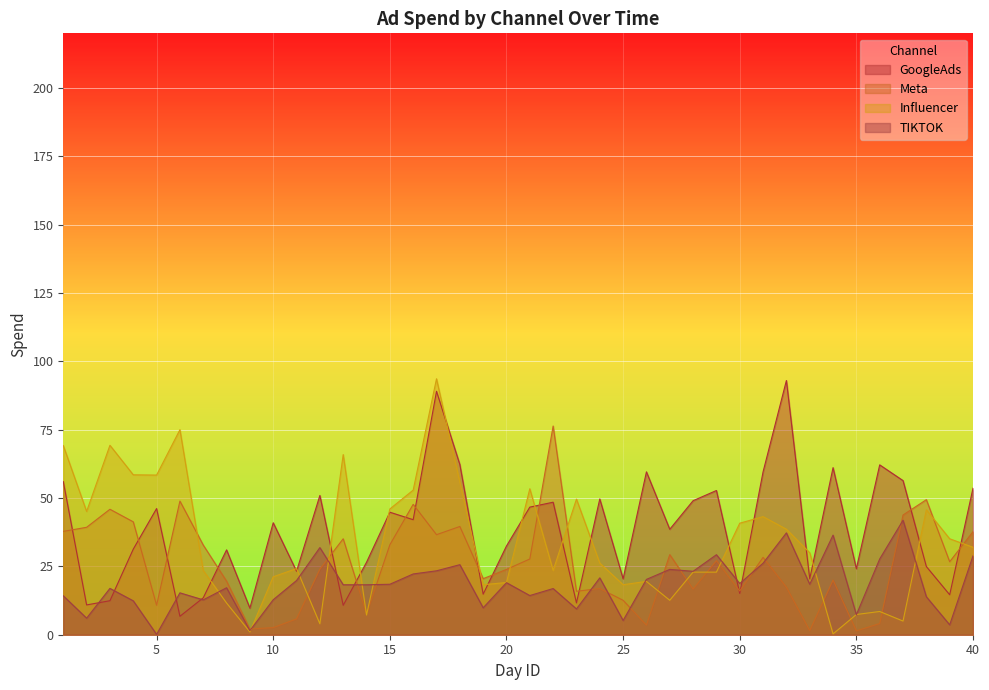

What is the maximum value for Meta?

76.3